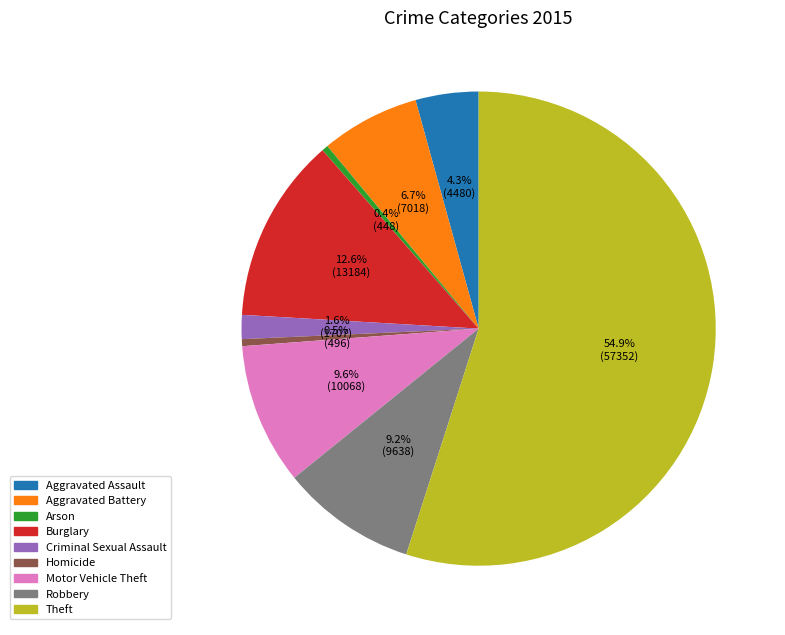

Approximately how many times larger is the value at Theft compared to Burglary?

4.4